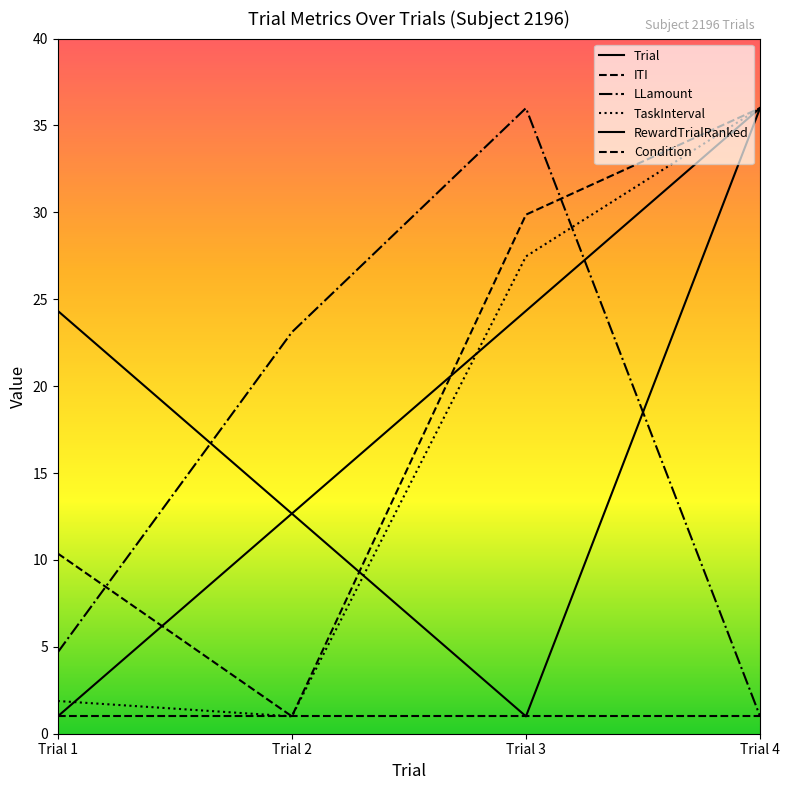

Does the chart display data point markers on the line(s)?

No